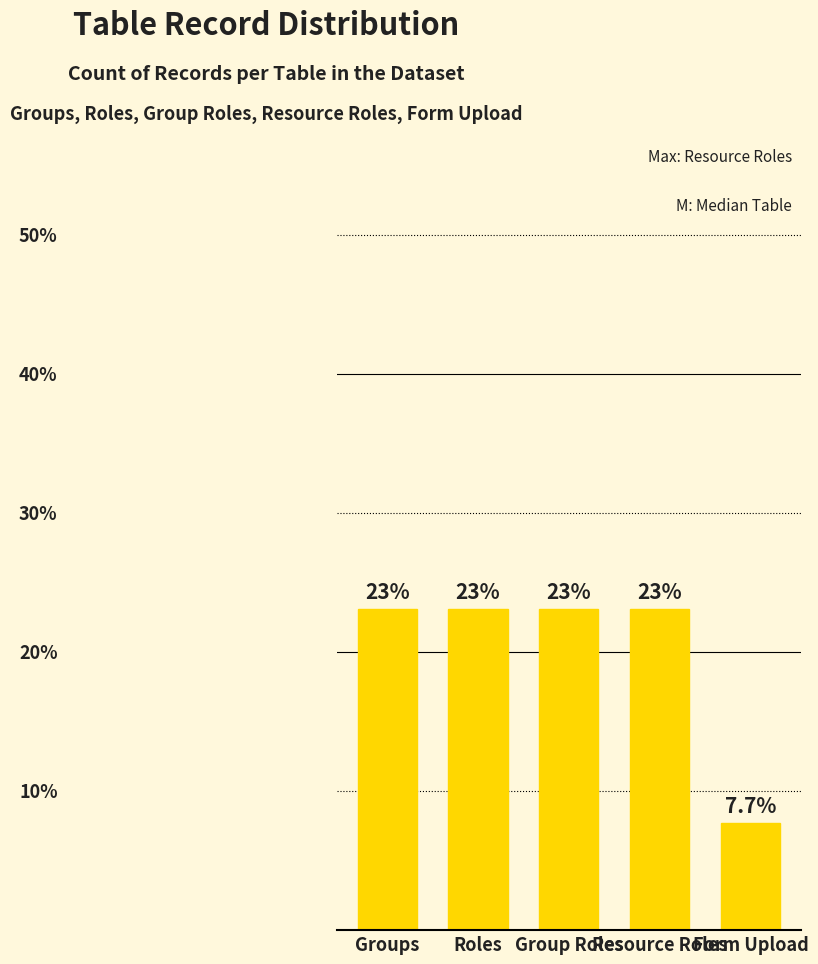

At which label is the value closest to 15?

Form Upload